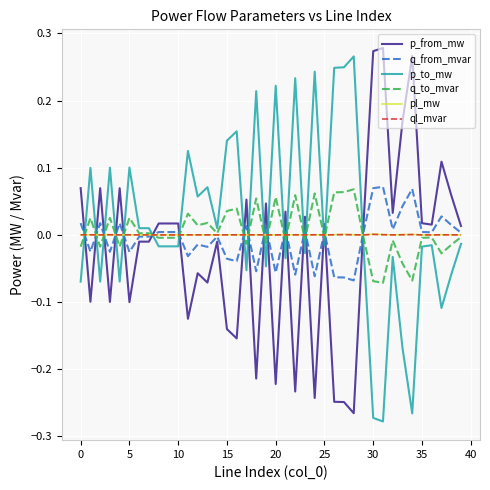

Which series ends up on top after the final intersection of pl_mw and p_from_mw?

p_from_mw